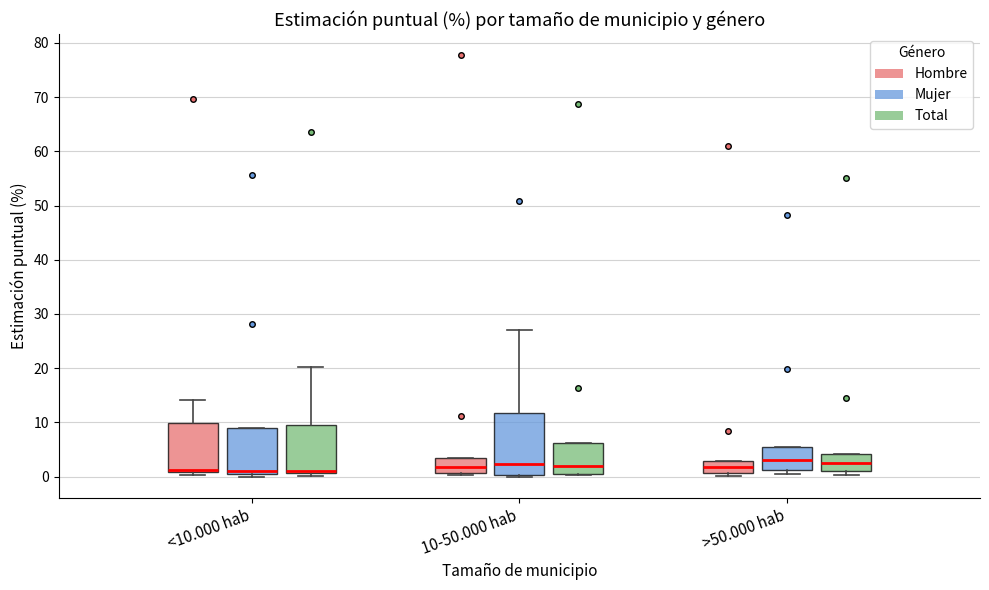

Where is the lower edge of the box for <10.000 hab (Hombre) on the y-axis? The values are not printed on the chart, so give them approximately, as read against the axis.

1